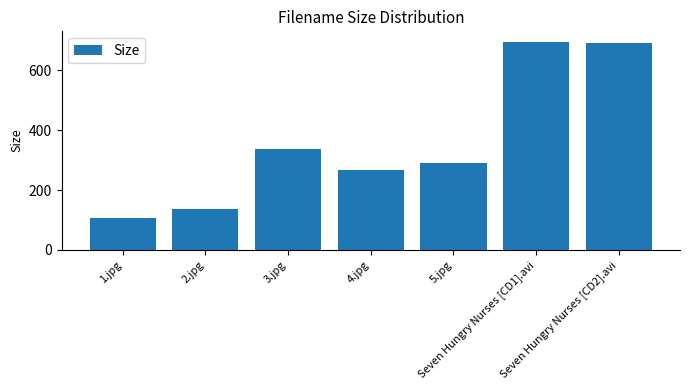

How many data points does each series have?

7